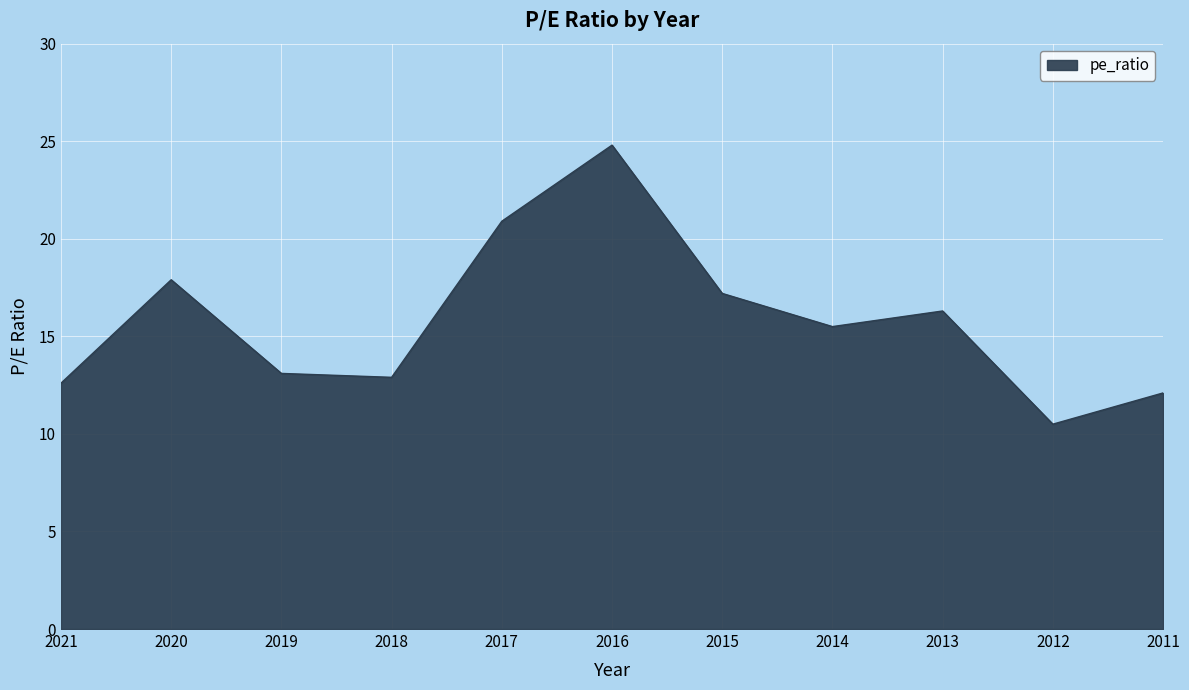

What is the ratio of the value at 2020 to the value at 2021?

1.4